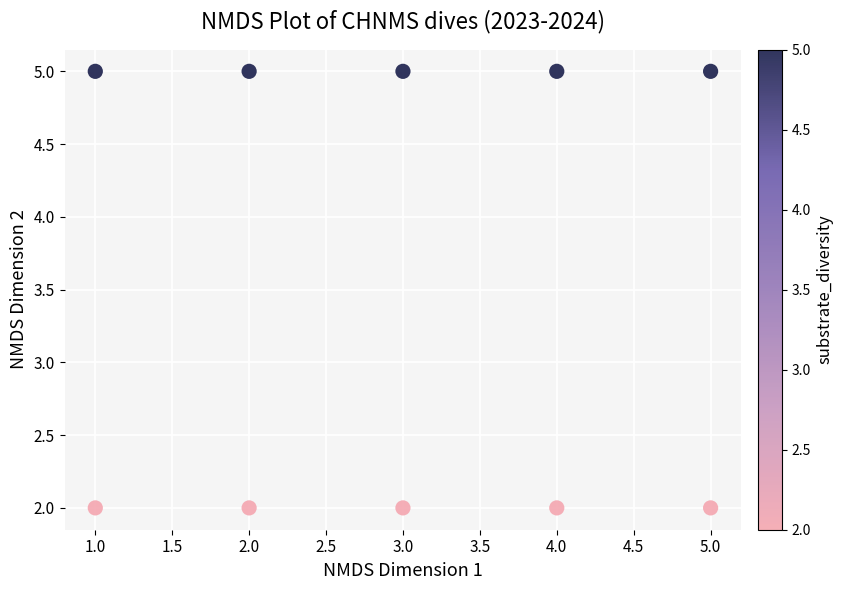

What is the range of X values (max minus min)?

4